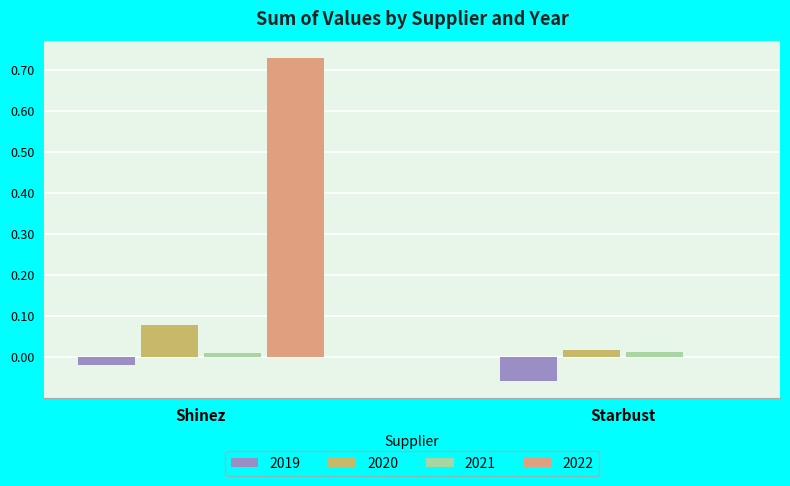

What is the total value across all series at Shinez?

0.8